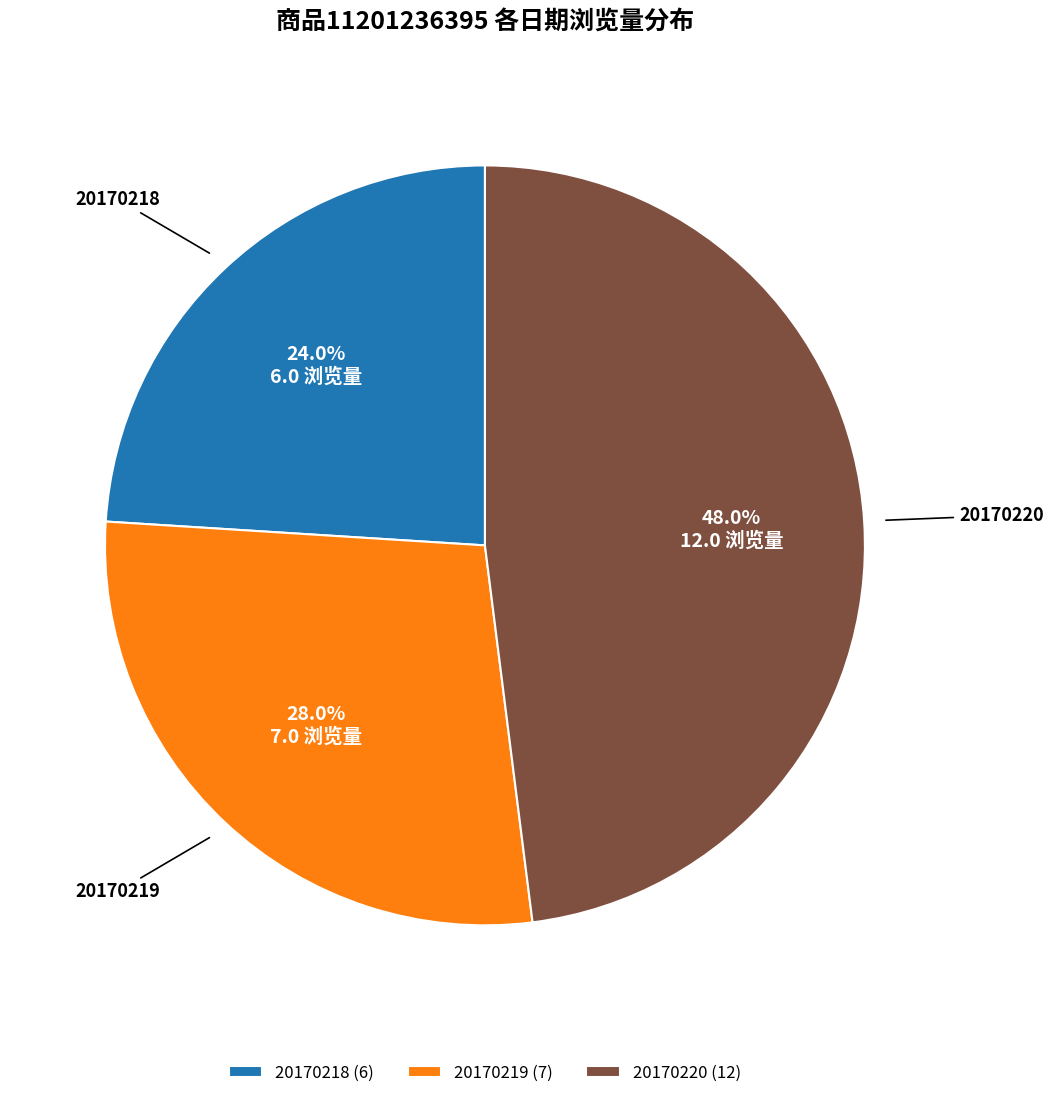

To the nearest percent, what is the difference between the 20170218 and 20170220 slice percentages?

24%